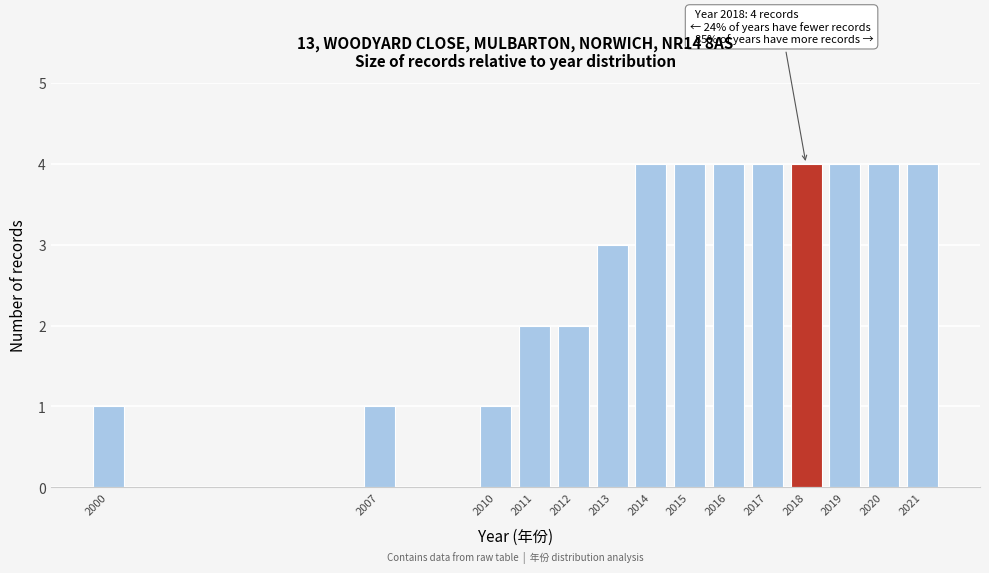

Reading left to right, transcribe all the data shown in this chart.

2000=1	2007=1	2010=1	2011=2	2012=2	2013=3	2014=4	2015=4	2016=4	2017=4	2018=4	2019=4	2020=4	2021=4